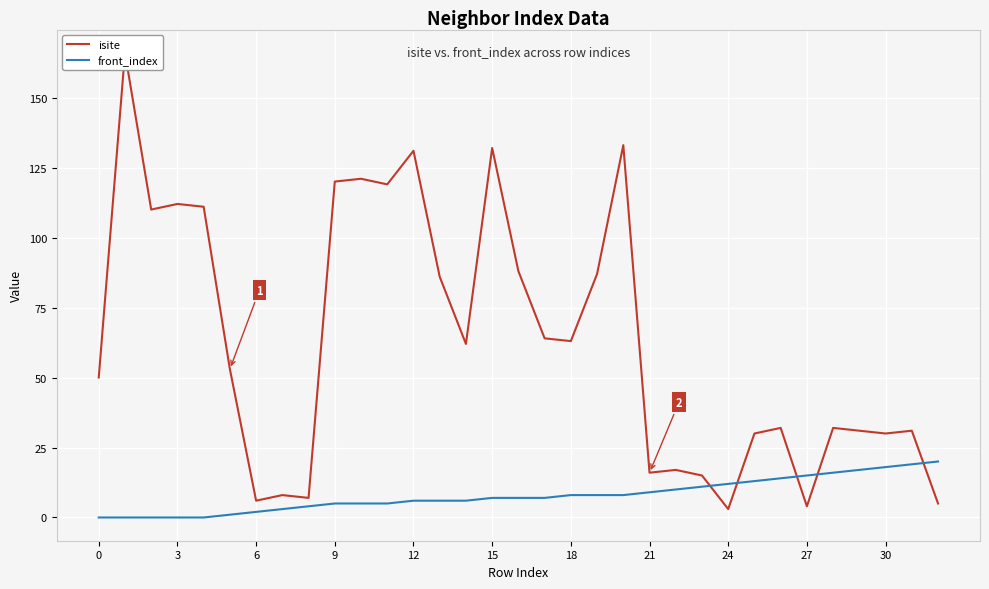

What is the spread (max minus min) of values at 0?

50